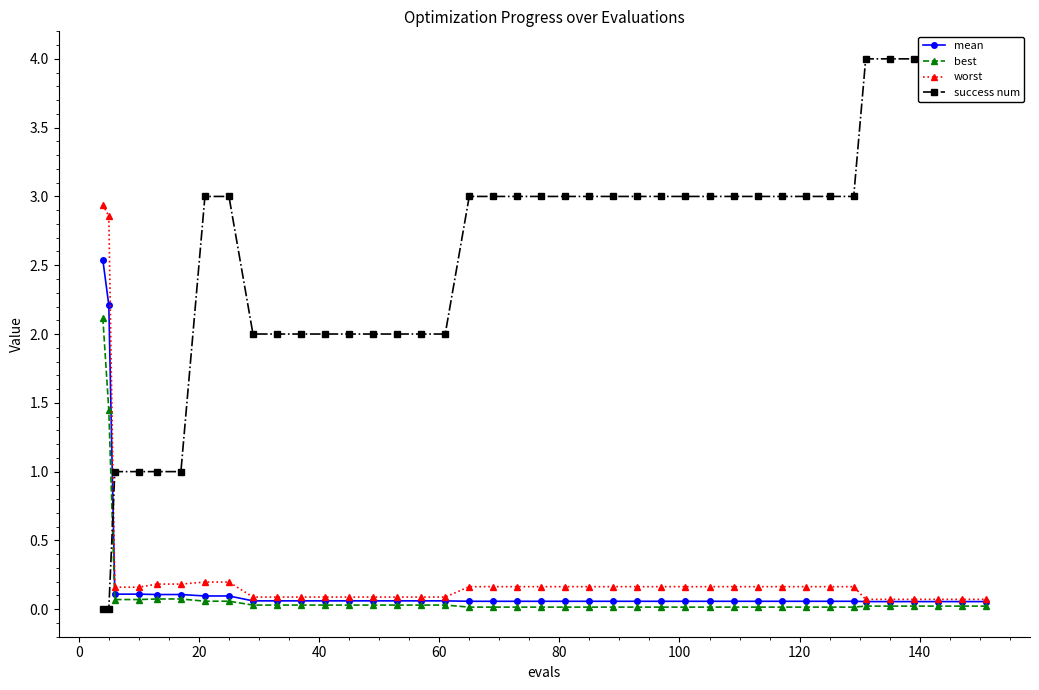

Rank the series by their maximum value, from lowest to highest.

best, mean, worst, success num